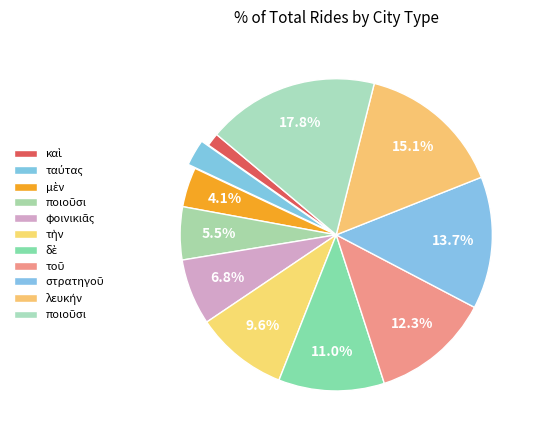

Count the number of slices in the pie.

11